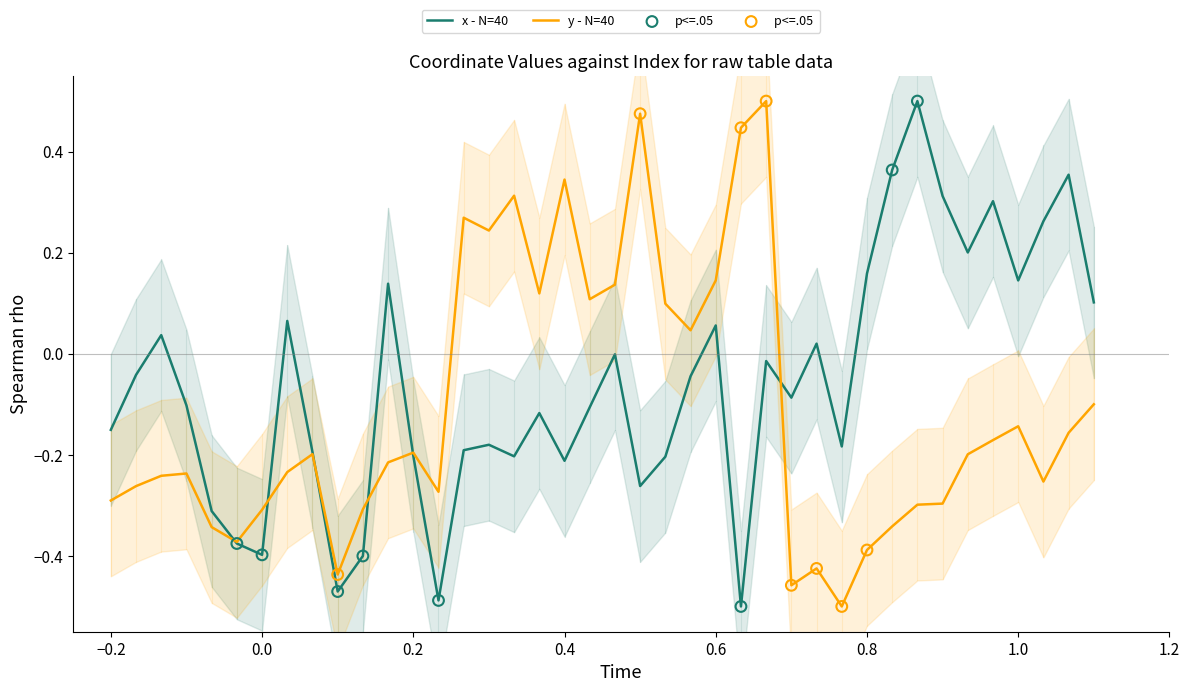

Which series has the largest Y range (max minus min)?

x